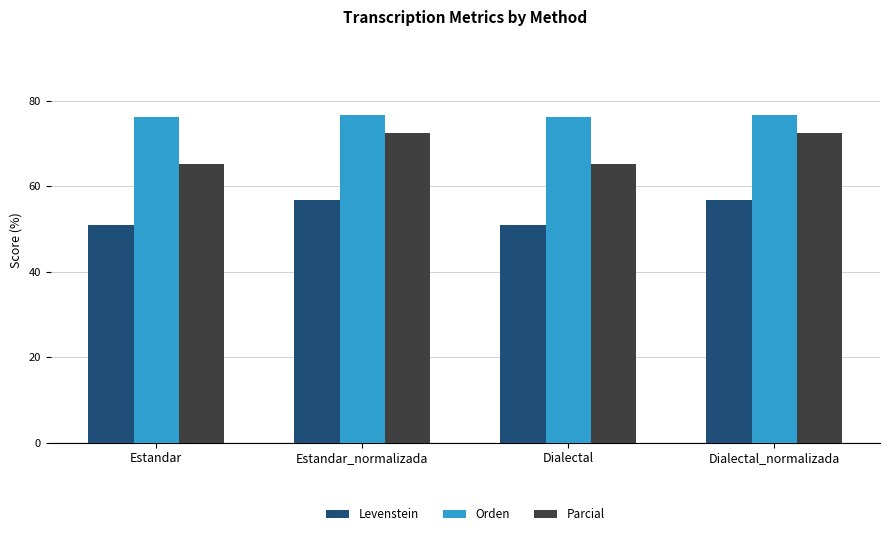

Read the Levenstein value at Dialectal_normalizada.

56.7